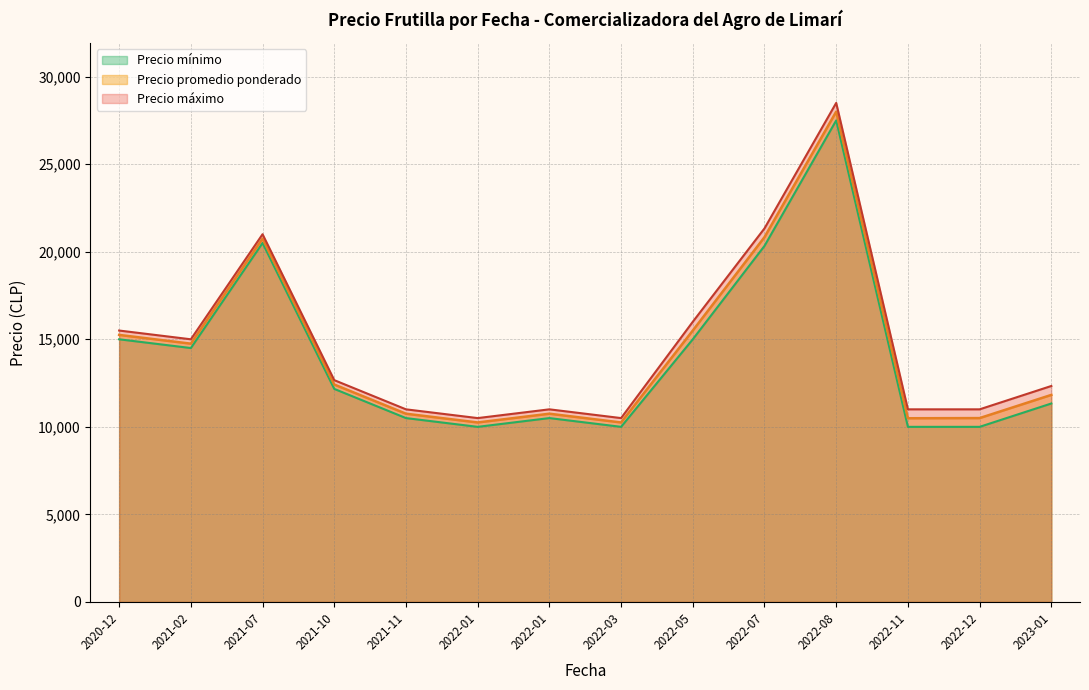

What are all the series names shown in the legend?

Precio mínimo, Precio promedio ponderado, Precio máximo